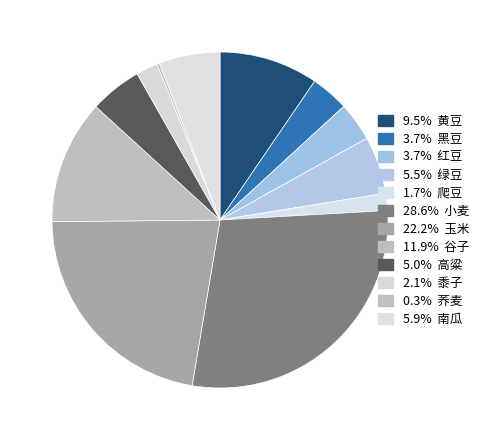

Which category has the smallest portion of the pie?

荞麦